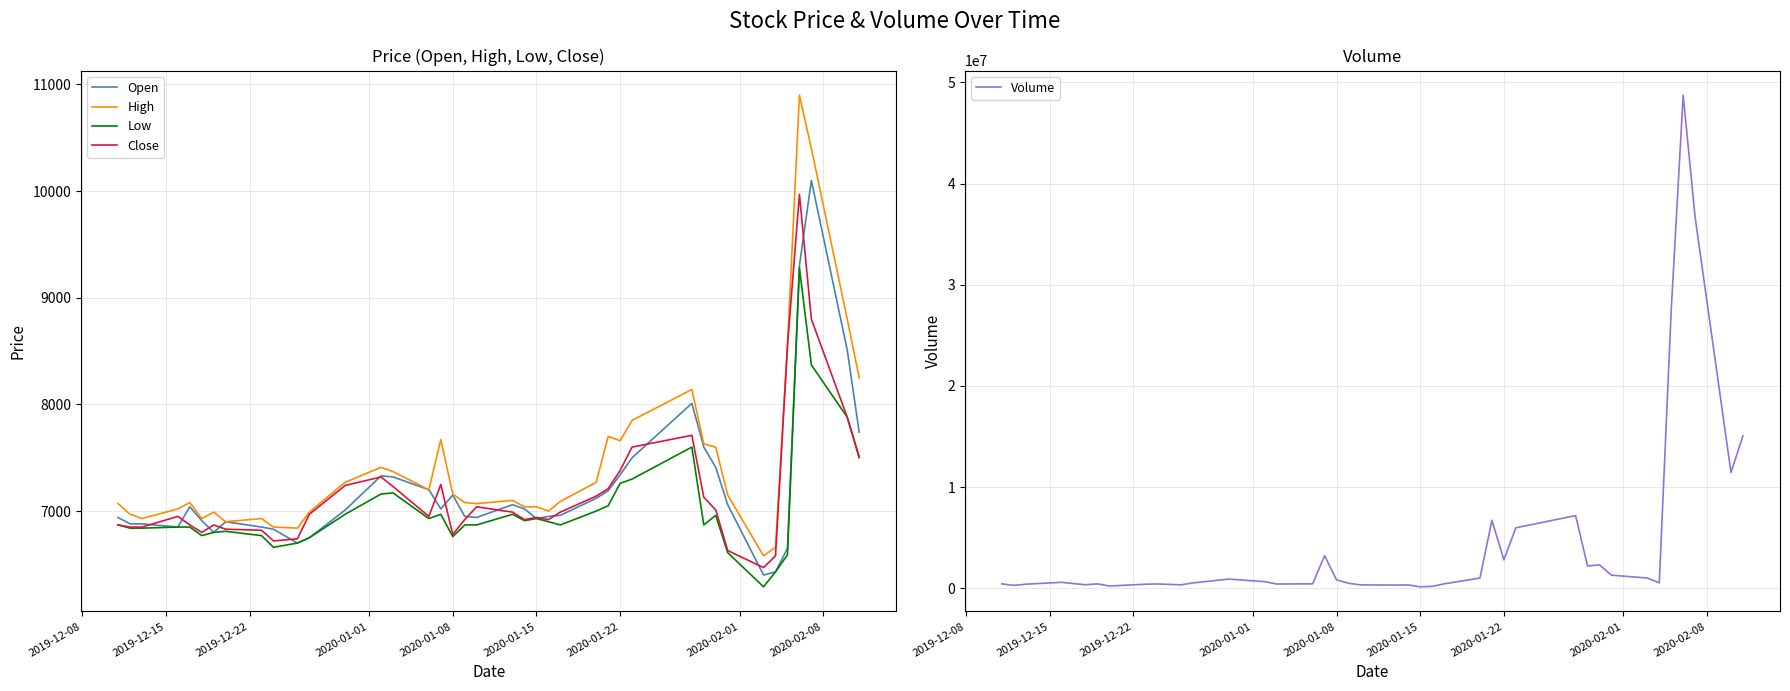

What is the smallest value displayed?

6290